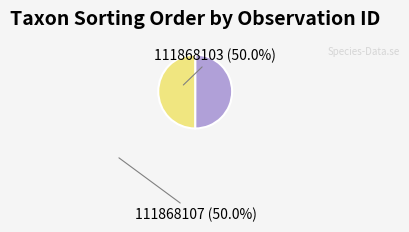

Approximately how many times larger is the value at 111868103 (50.0%) compared to 111868107 (50.0%)?

1.0